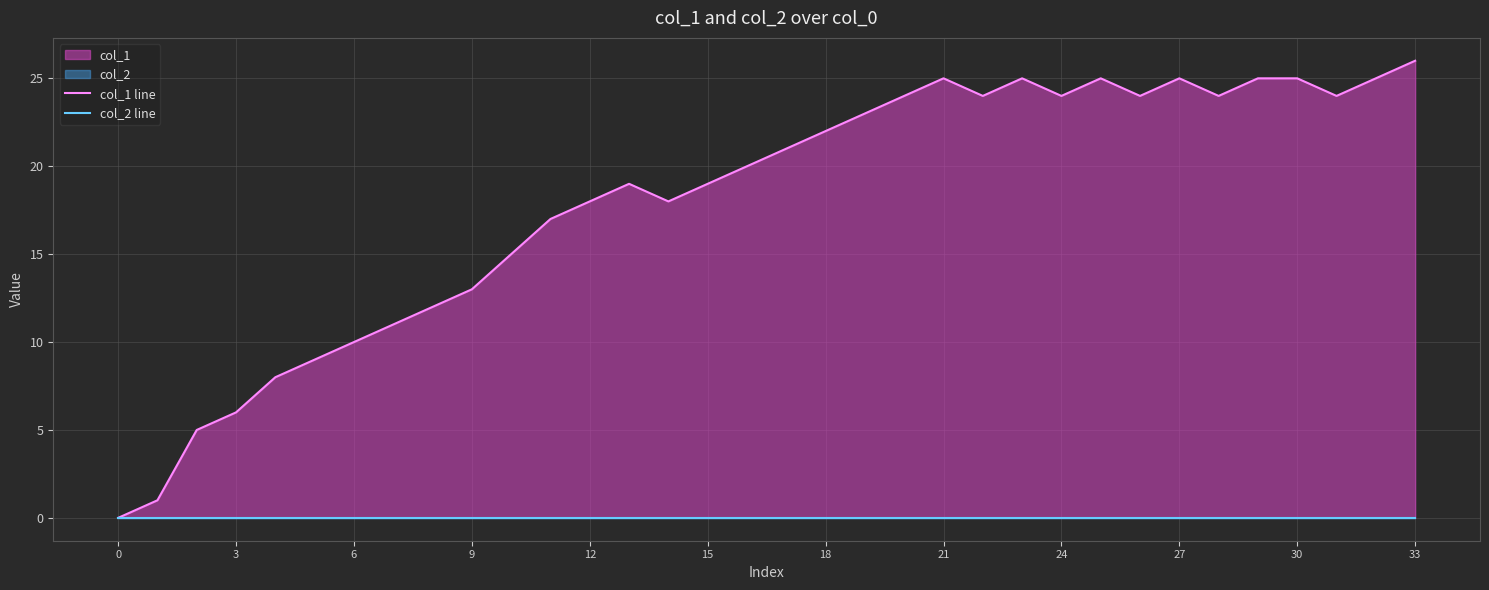

What is the maximum value shown in the chart?

26